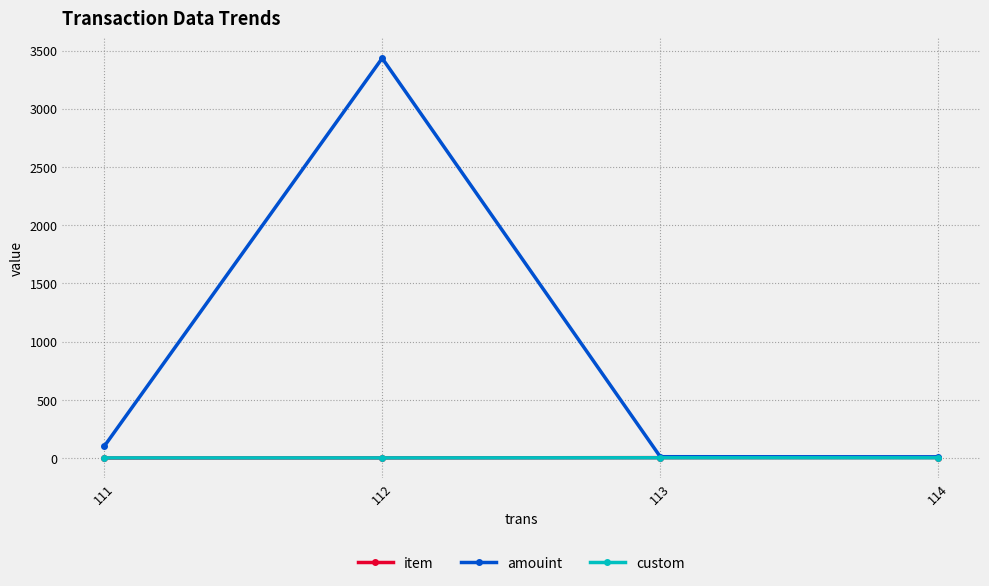

What is the greatest value displayed?

3434